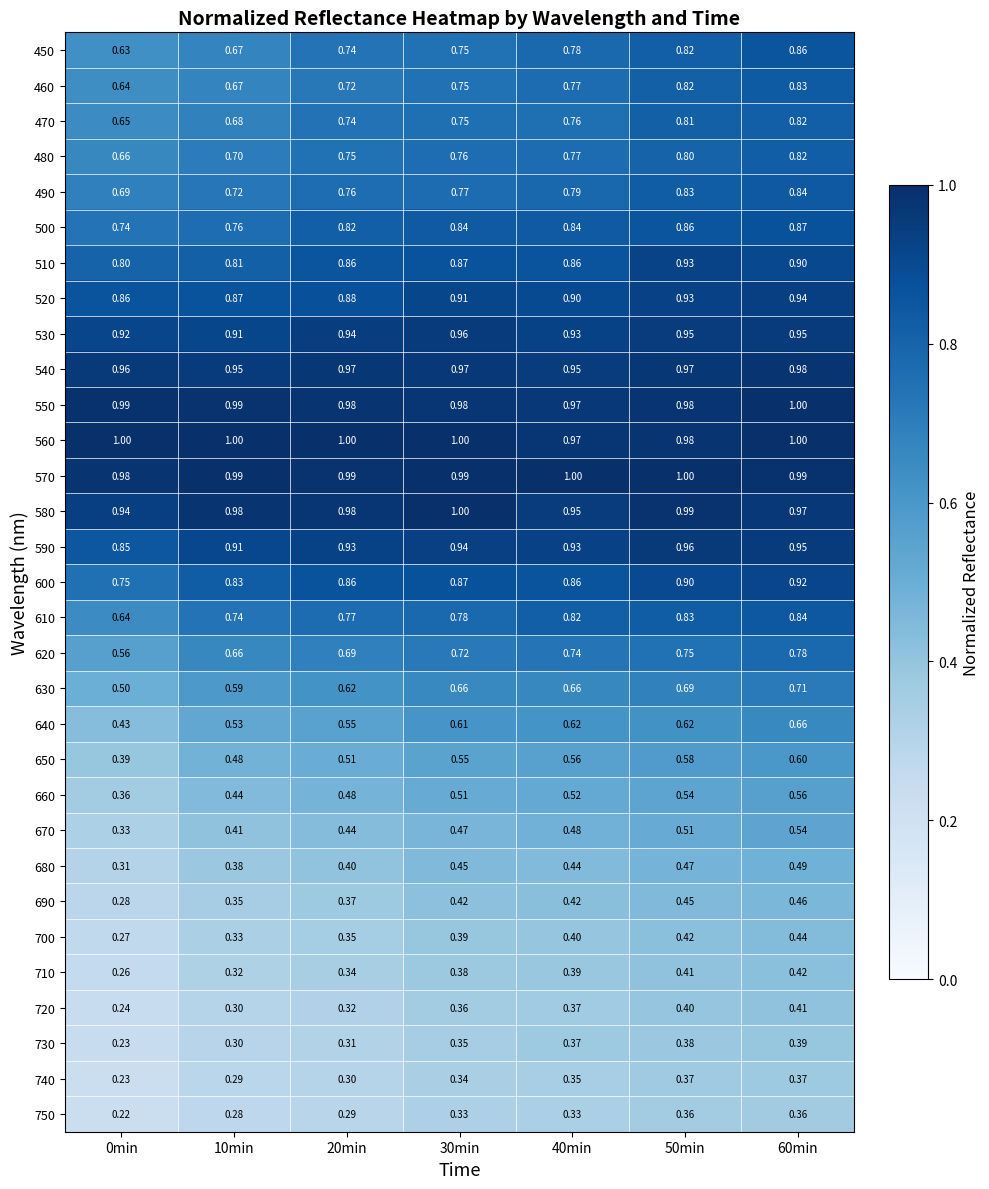

Is the value of 540 at 50min greater than the value of 520 at 50min?

Yes